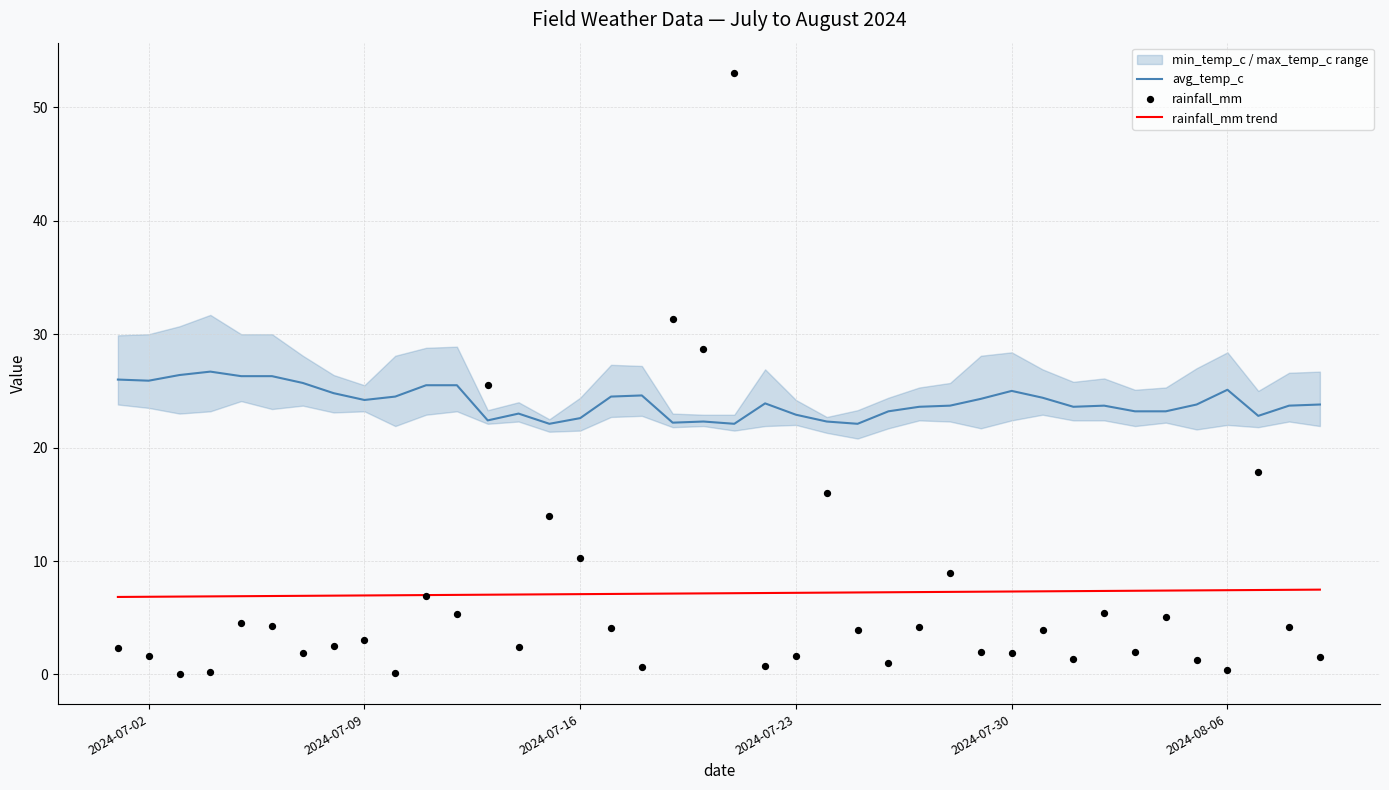

Which series has the largest total across all categories?

avg_temp_c